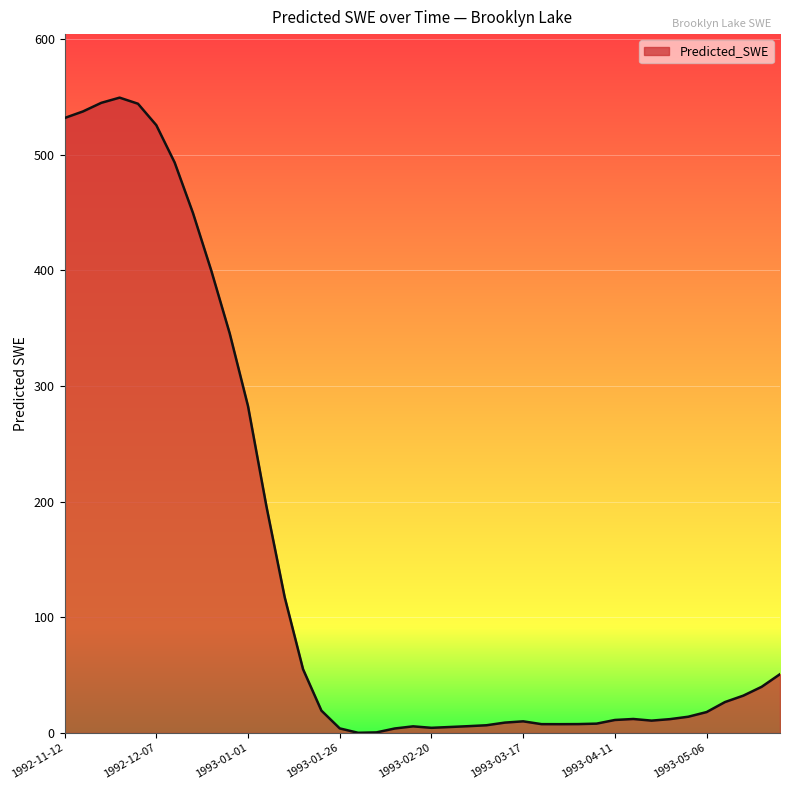

What is the maximum value shown in the chart?

549.5